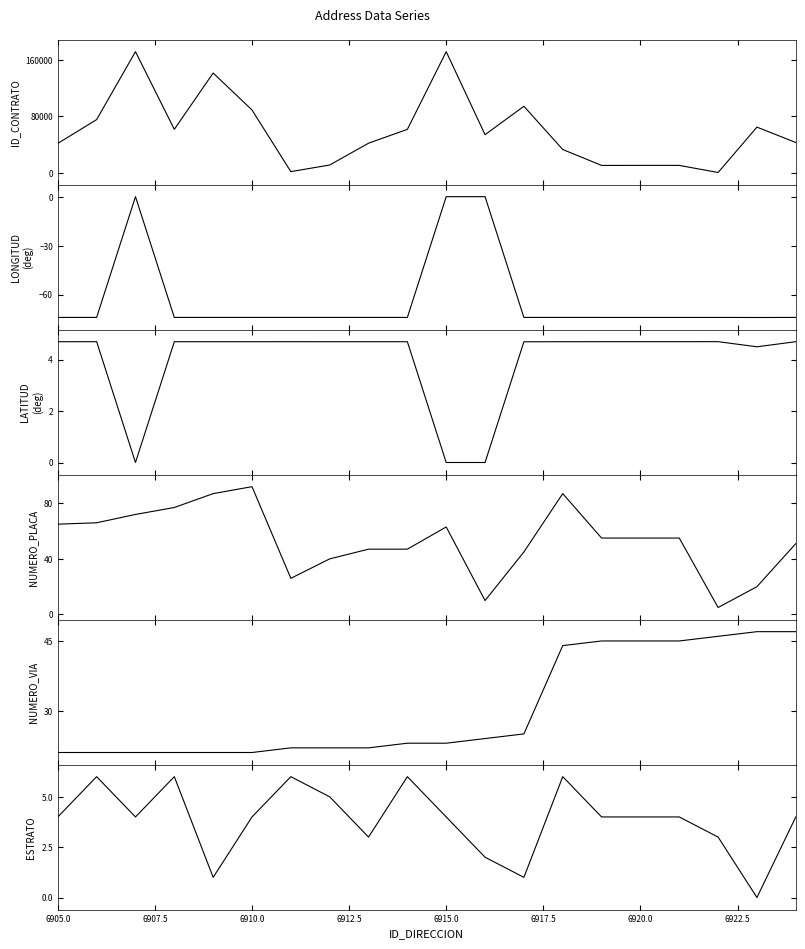

How many data points does each series have?

20